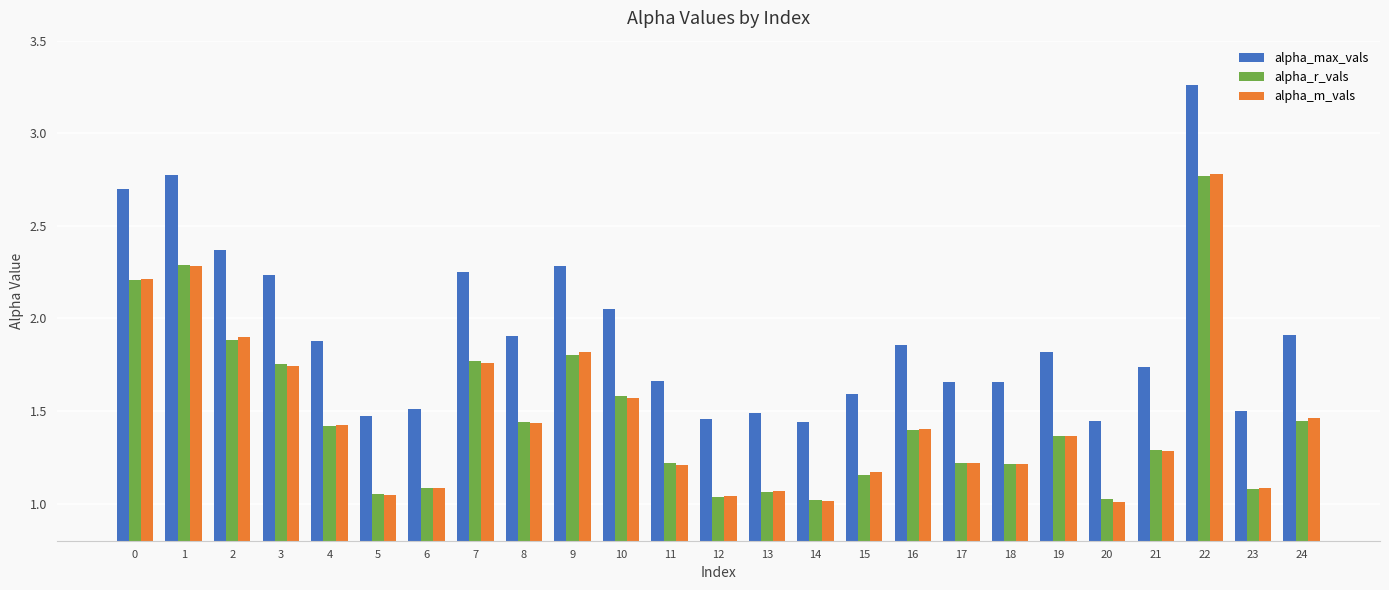

Is the value of alpha_max_vals at 23 greater than the value of alpha_m_vals at 8?

Yes